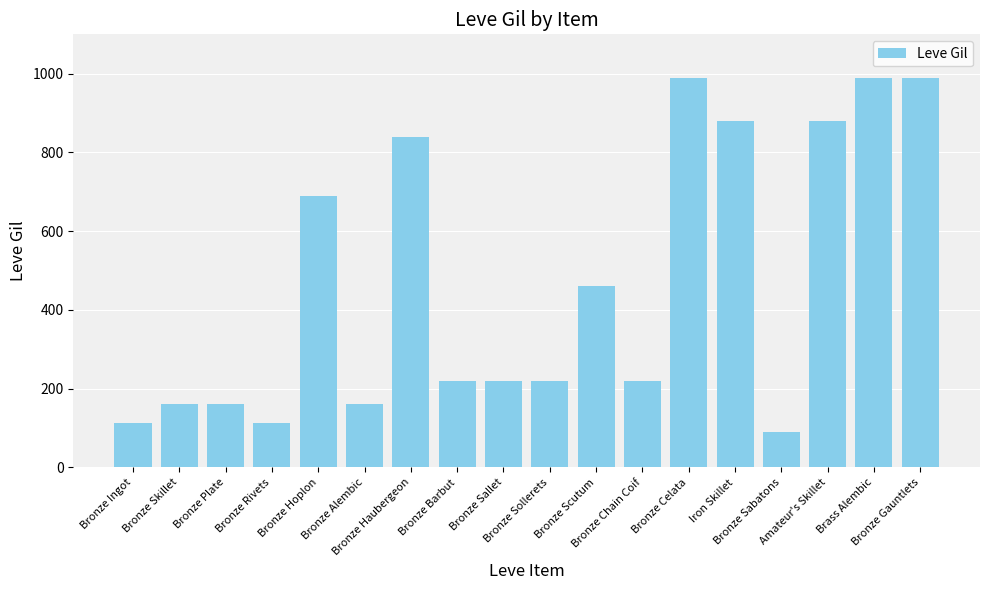

The chart shows a value of 160 at Bronze Alembic. True or false?

True